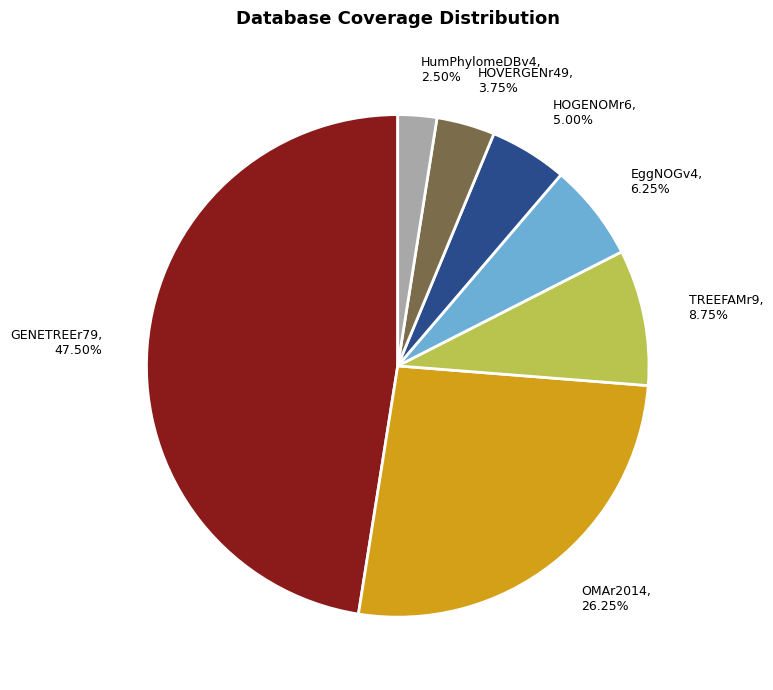

The GENETREEr79 slice represents 37% of the pie. True or false?

False